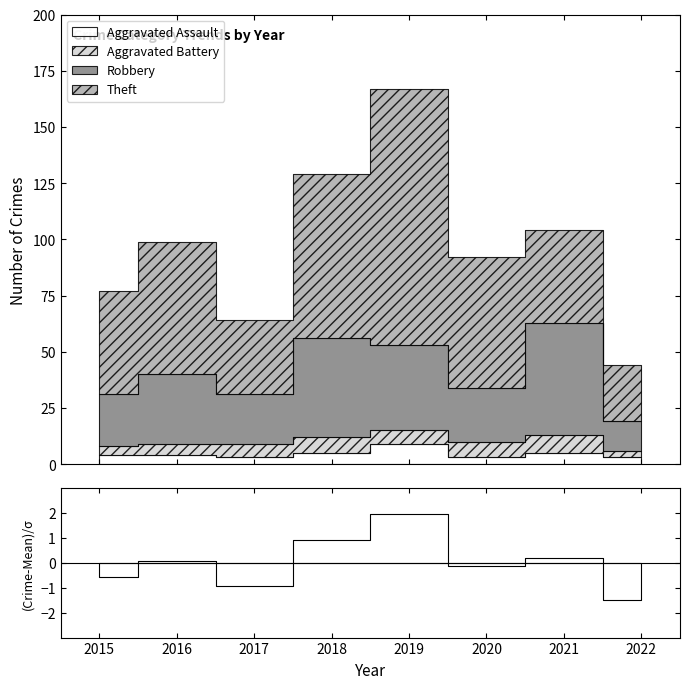

The Robbery series shows 23 at 2015. True or false?

True